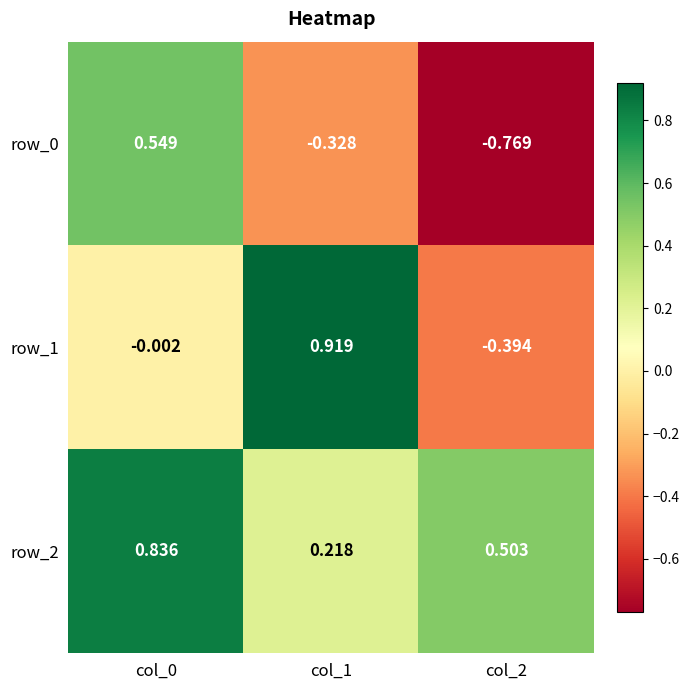

Is the value of row_1 at col_1 greater than the value of row_2 at col_2?

Yes